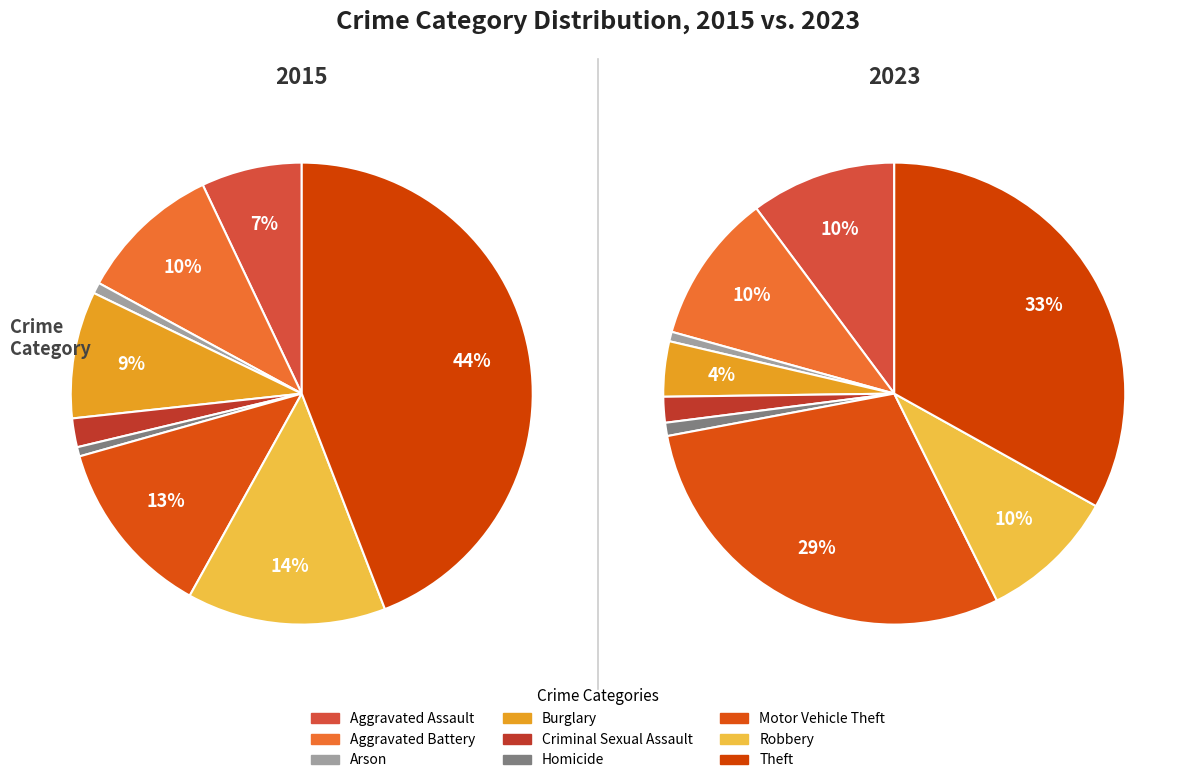

What is the change in value from Aggravated Battery to Criminal Sexual Assault?

-135